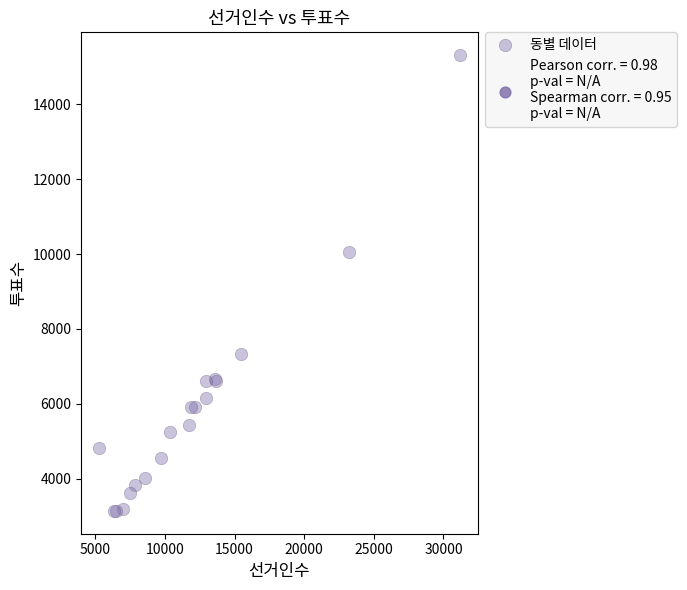

What Y value in the scatter plot is closest to 9226?

10047